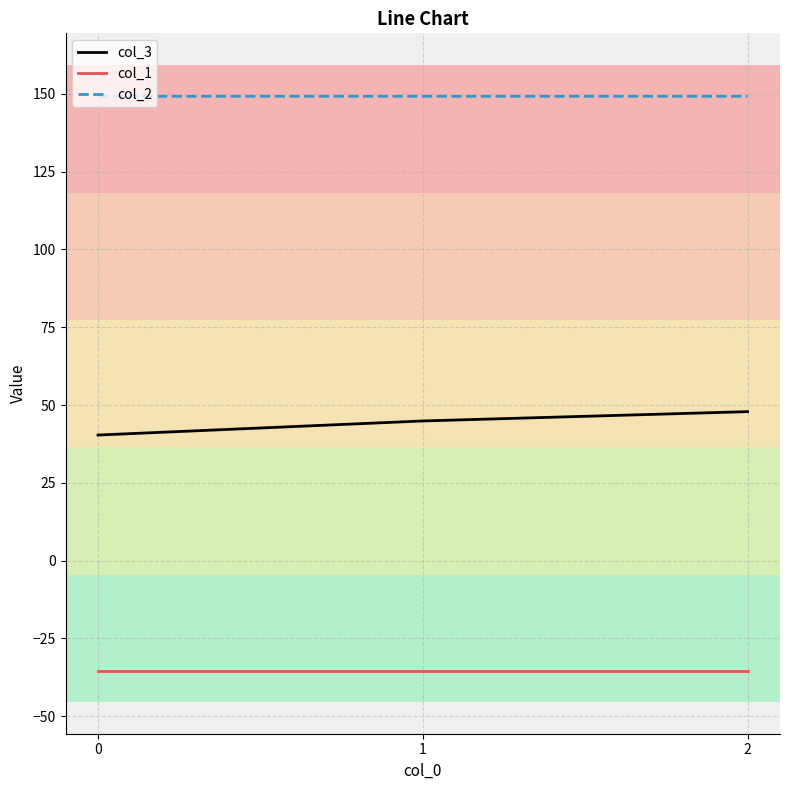

What is the smallest value displayed?

-35.4